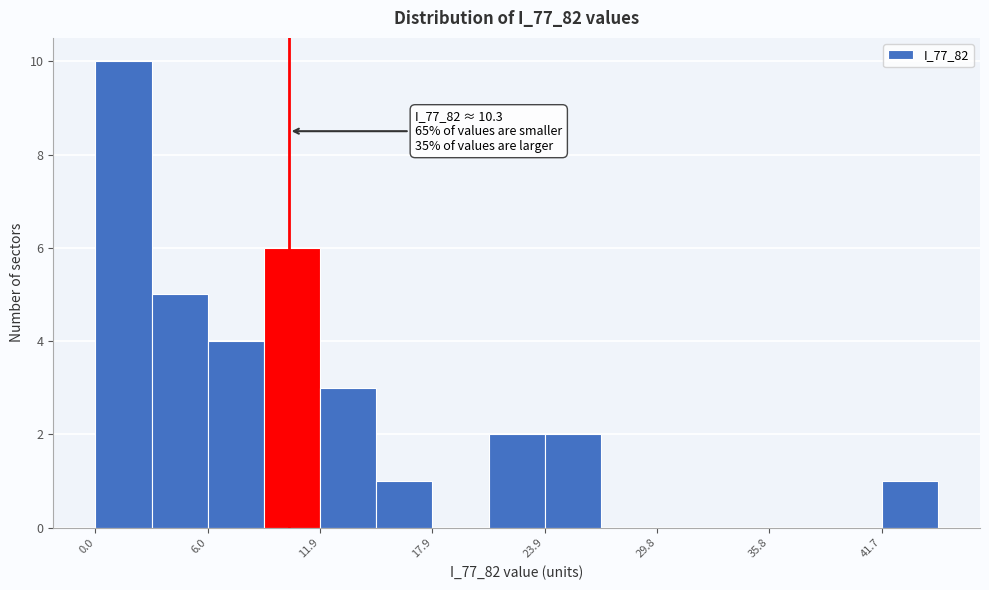

Read against the x-axis, roughly where is the centre of the tallest bar?

1